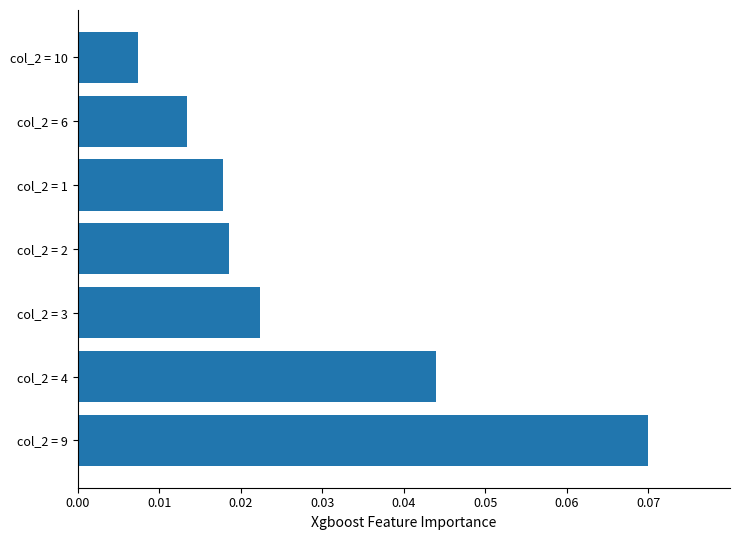

At which category does the chart reach its peak across all series?

col_2 = 9